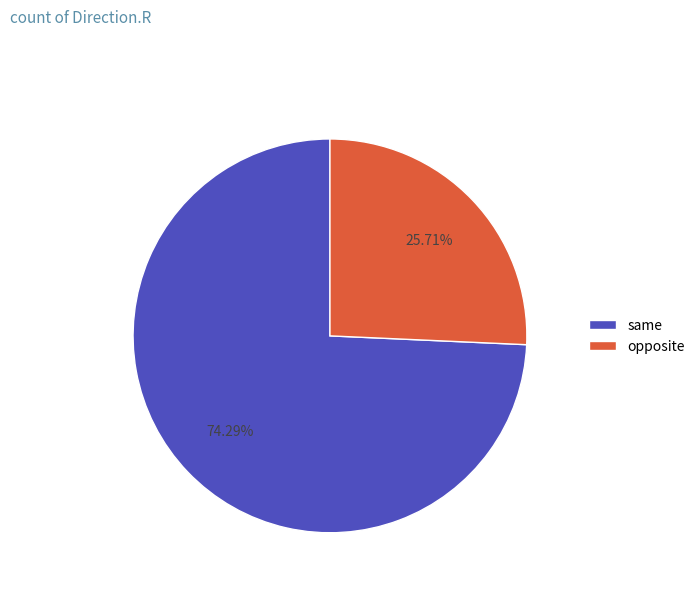

Which slice represents more than half of the pie?

same